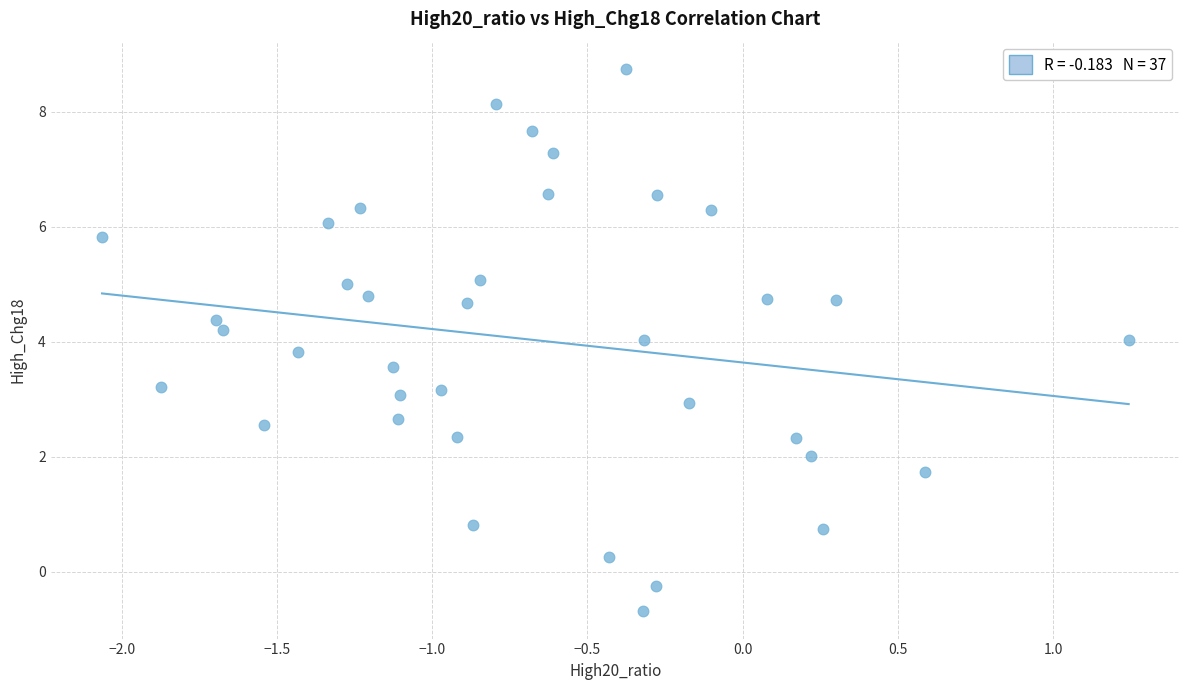

What is the range of Y values (max minus min)?

9.4